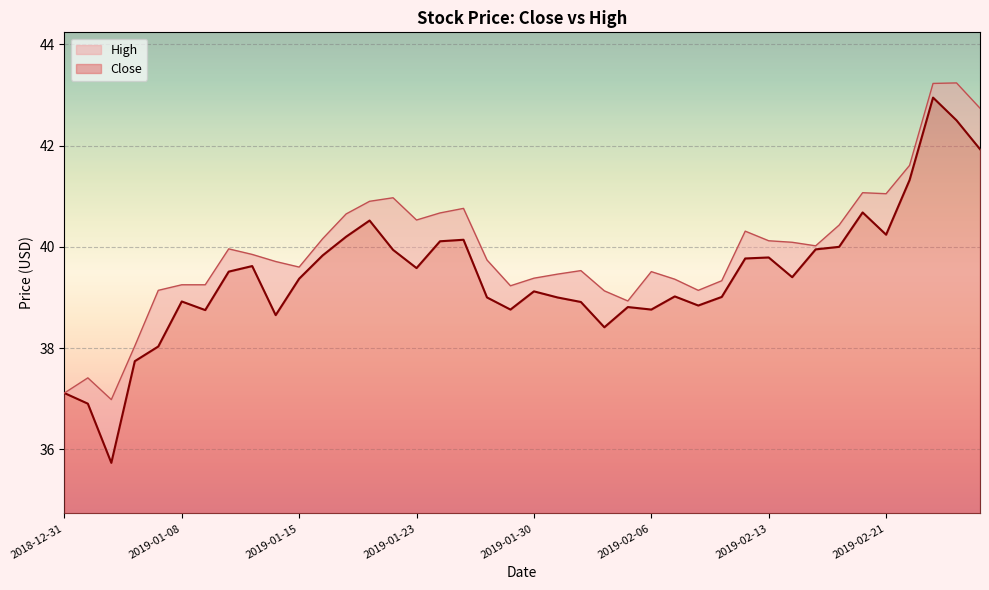

Which series has the largest total across all categories?

High